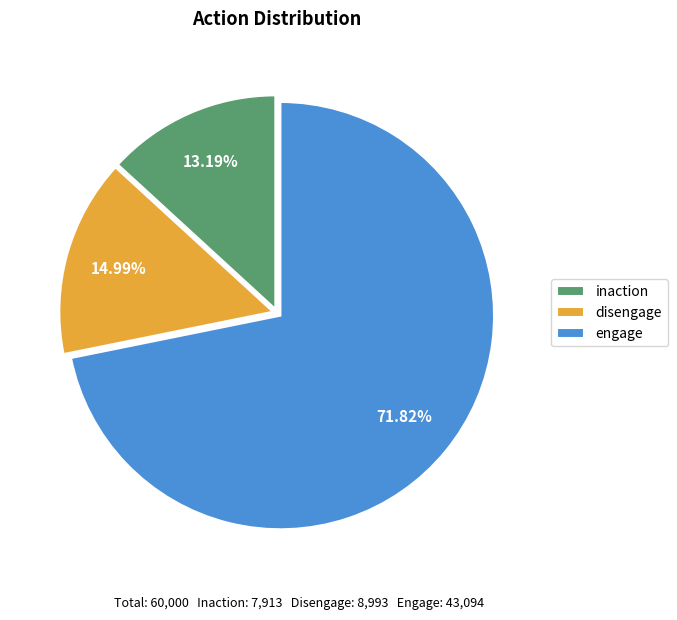

Which slice represents more than half of the pie?

engage